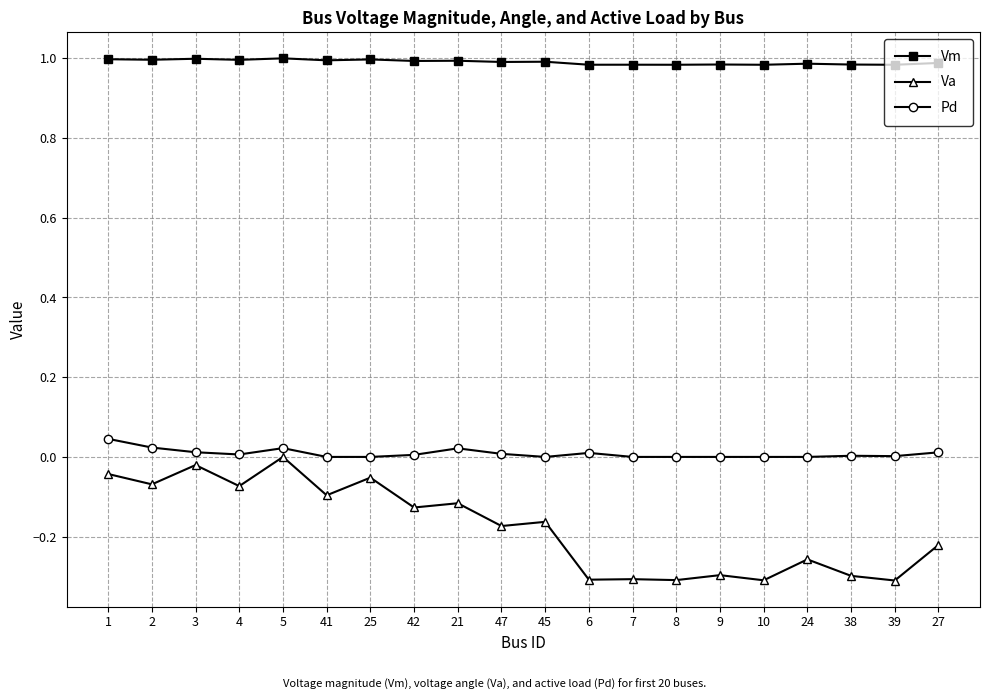

True or false: Pd has more than 1 interior local peaks.

True